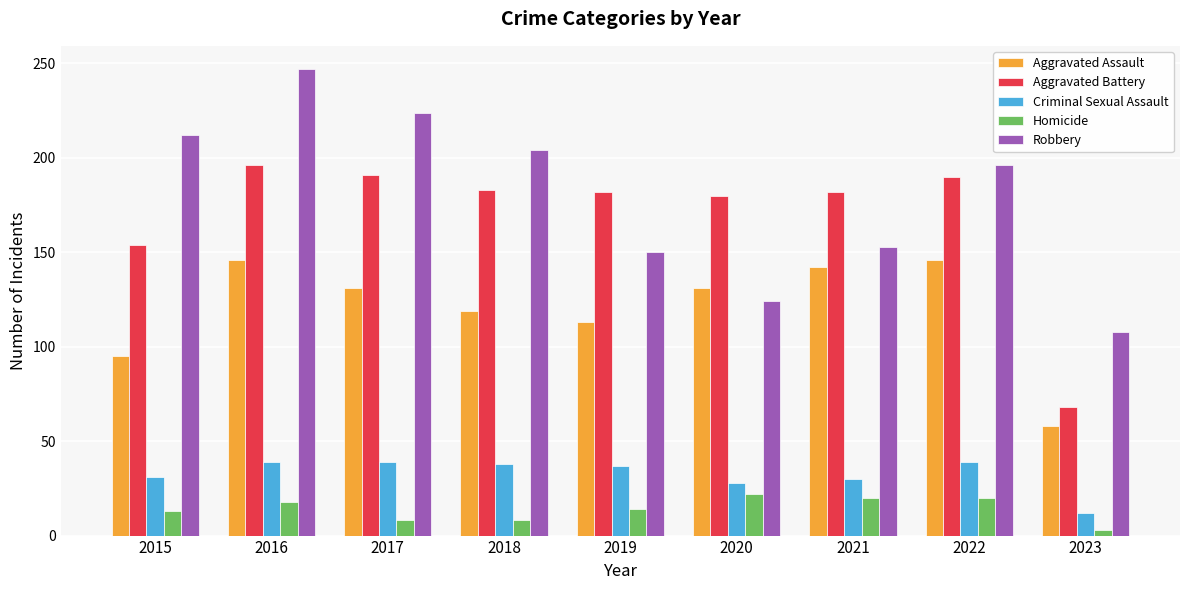

What is the average value of the Robbery series?

180